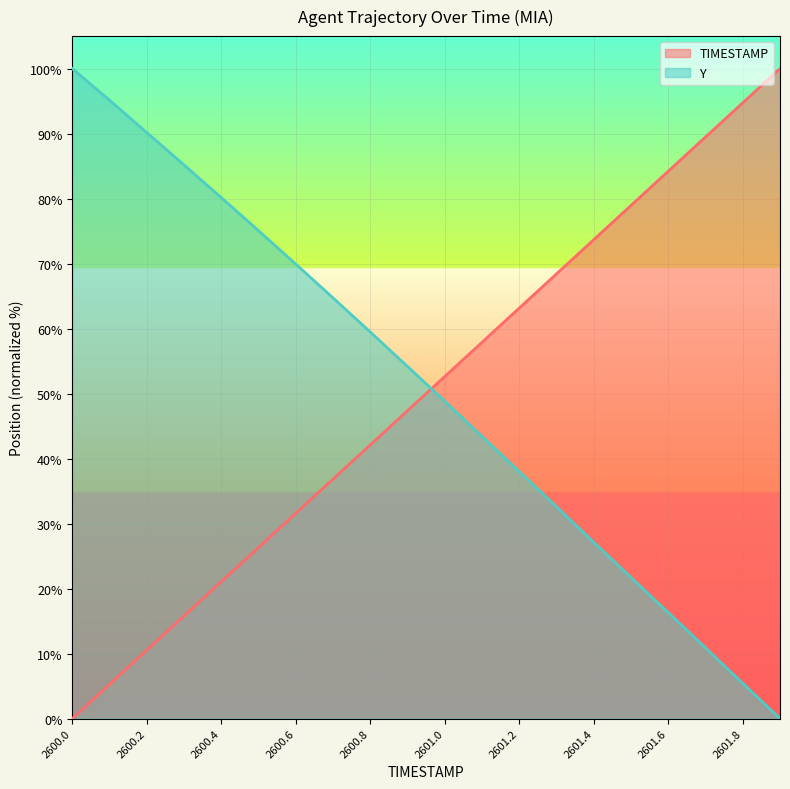

True or false: Y has more than 2 points higher than both neighbors.

False